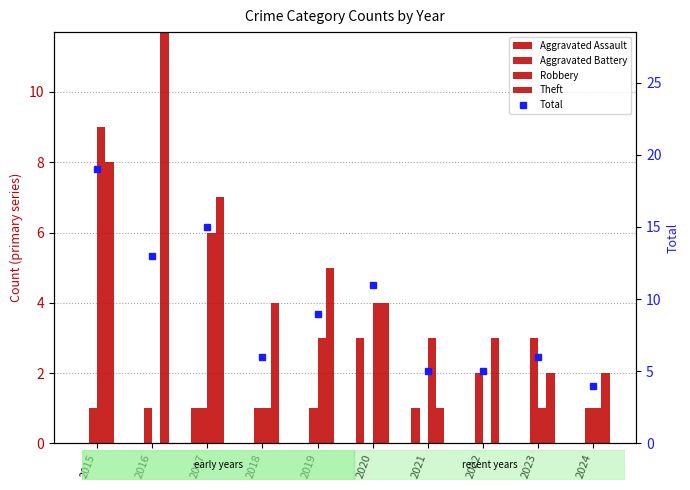

Reading left to right, what are all the values shown in this chart?

Aggravated Assault: 2015=0	2016=0	2017=1	2018=0	2019=0	2020=3	2021=1	2022=0	2023=0	2024=0
Aggravated Battery: 2015=1	2016=1	2017=1	2018=1	2019=1	2020=0	2021=0	2022=2	2023=3	2024=1
Robbery: 2015=9	2016=0	2017=6	2018=1	2019=3	2020=4	2021=3	2022=0	2023=1	2024=1
Theft: 2015=8	2016=12	2017=7	2018=4	2019=5	2020=4	2021=1	2022=3	2023=2	2024=2
Total: 2015=19	2016=13	2017=15	2018=6	2019=9	2020=11	2021=5	2022=5	2023=6	2024=4